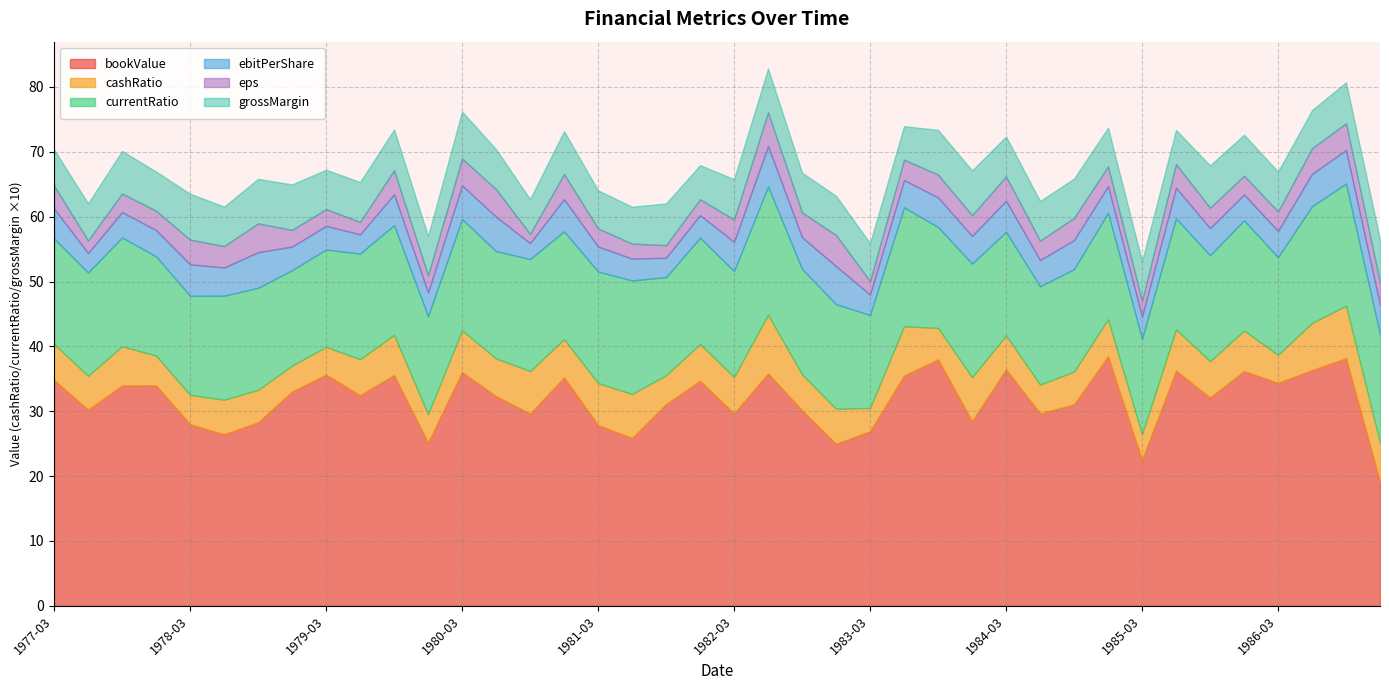

Reading left to right, extract all data points from this chart.

bookValue: 34.8	30.2	34.0	34.0	28.0	26.4	28.3	33.0	35.6	32.5	35.6	25.1	36.0	32.3	29.6	35.2	27.9	25.9	31.1	34.7	29.7	35.8	30.1	25.0	26.9	35.5	38.0	28.5	36.5	29.7	31.1	38.5	22.5	36.2	32.1	36.2	34.4	36.3	38.2	19.1
cashRatio: 0.6	0.5	0.6	0.5	0.5	0.5	0.5	0.4	0.4	0.6	0.6	0.4	0.6	0.6	0.7	0.6	0.6	0.7	0.4	0.6	0.6	0.9	0.6	0.5	0.4	0.8	0.5	0.7	0.5	0.4	0.5	0.6	0.4	0.6	0.6	0.6	0.4	0.7	0.8	0.6
currentRatio: 1.6	1.6	1.7	1.5	1.5	1.6	1.6	1.5	1.5	1.6	1.7	1.5	1.7	1.7	1.7	1.7	1.7	1.8	1.5	1.6	1.6	2.0	1.6	1.6	1.4	1.8	1.6	1.8	1.6	1.5	1.6	1.6	1.5	1.7	1.6	1.7	1.5	1.8	1.9	1.7
ebitPerShare: 4.6	3.0	3.9	4.0	4.9	4.3	5.5	3.6	3.6	3.0	4.8	3.7	5.2	5.3	2.5	4.9	3.8	3.4	3.0	3.5	4.5	6.2	4.9	5.9	3.1	4.2	4.6	4.3	4.8	4.0	4.5	4.1	3.5	4.7	4.2	4.0	4.0	5.0	5.2	4.5
eps: 3.5	1.9	2.9	3.0	3.8	3.3	4.4	2.6	2.6	1.9	3.7	2.6	4.1	4.3	1.4	3.9	2.8	2.3	1.9	2.4	3.4	5.2	3.8	4.8	2.1	3.2	3.5	3.2	3.8	3.0	3.4	3.0	2.4	3.7	3.1	2.9	3.0	3.9	4.1	3.5
grossMargin: 0.6	0.6	0.7	0.6	0.7	0.6	0.7	0.7	0.6	0.6	0.6	0.6	0.7	0.6	0.5	0.7	0.6	0.6	0.6	0.5	0.6	0.7	0.6	0.6	0.6	0.5	0.7	0.7	0.6	0.6	0.6	0.6	0.6	0.5	0.7	0.6	0.6	0.6	0.6	0.7